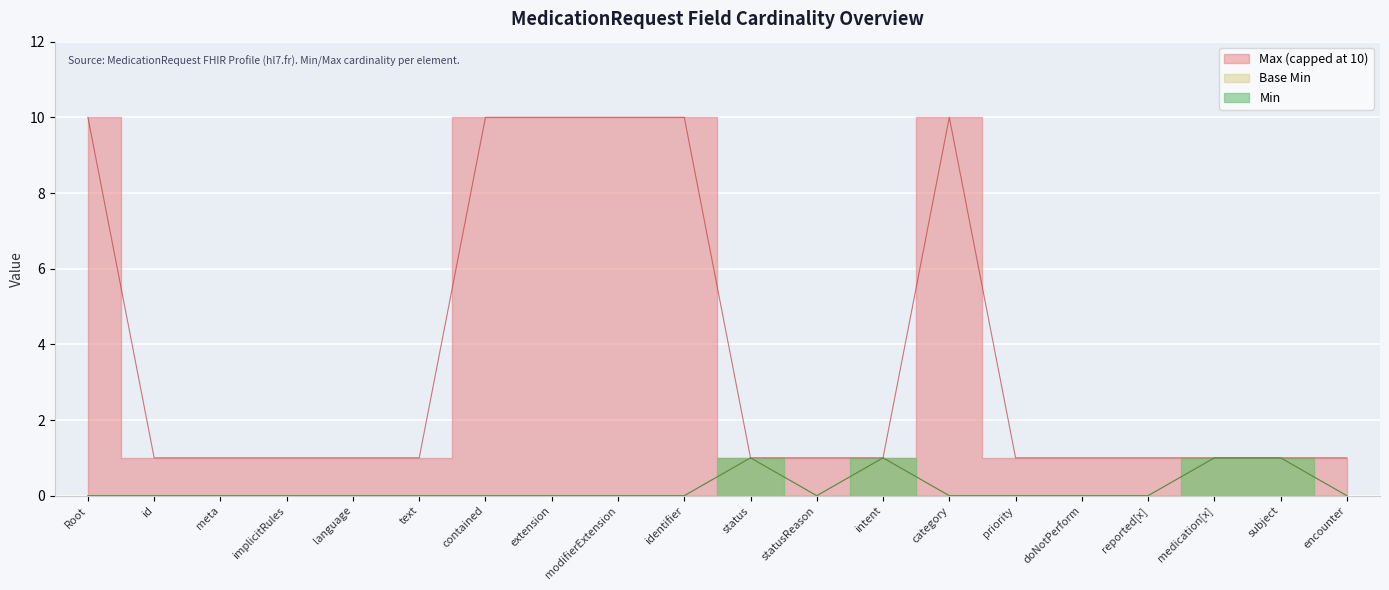

What position from the right is modifierExtension?

12